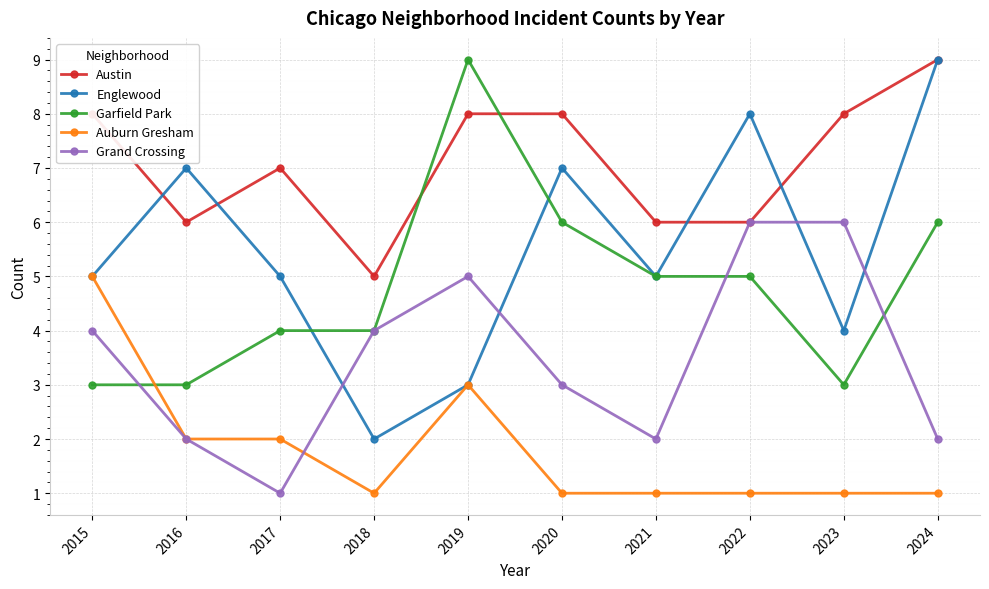

What is the sum of all Auburn Gresham values?

18